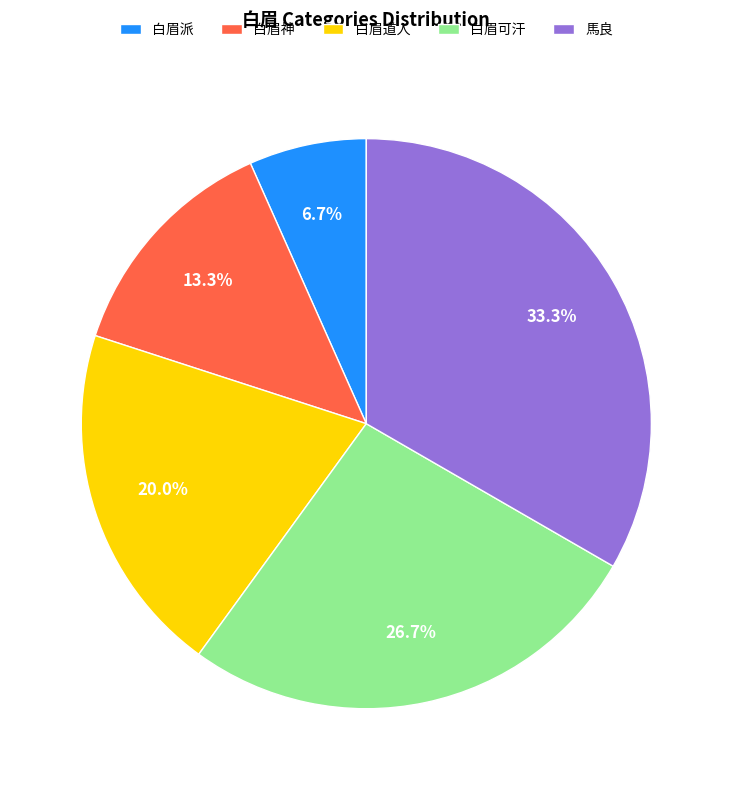

Is there any slice that represents more than half of the pie?

No